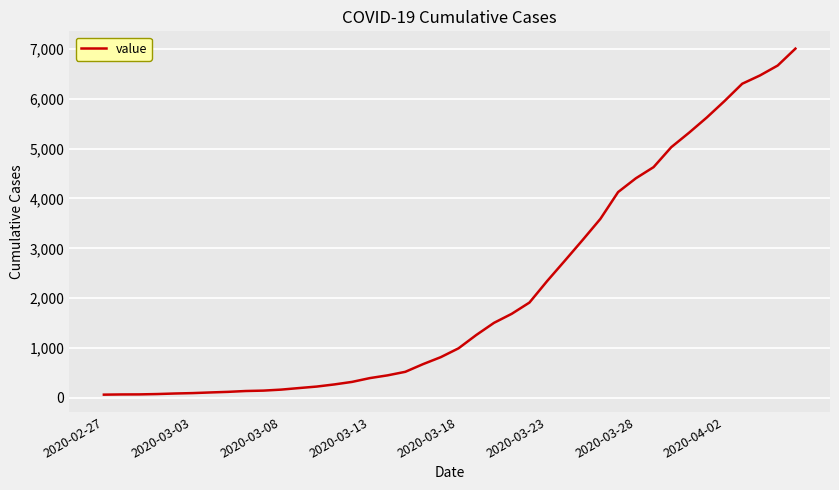

What is the difference between the maximum and minimum values?

6940